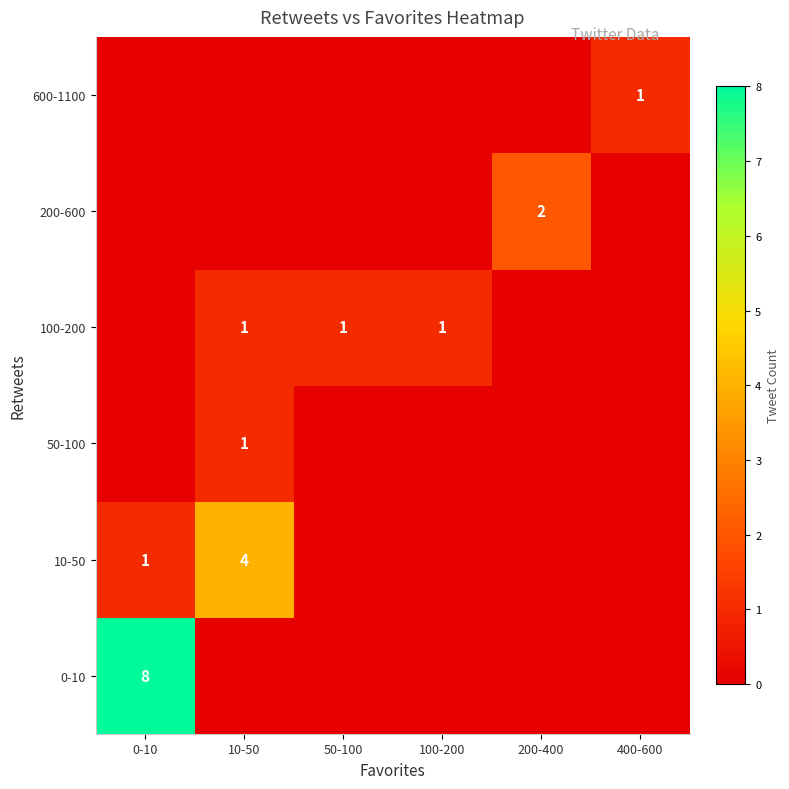

Is it true that 100-200 equals 0 at 100-200?

False